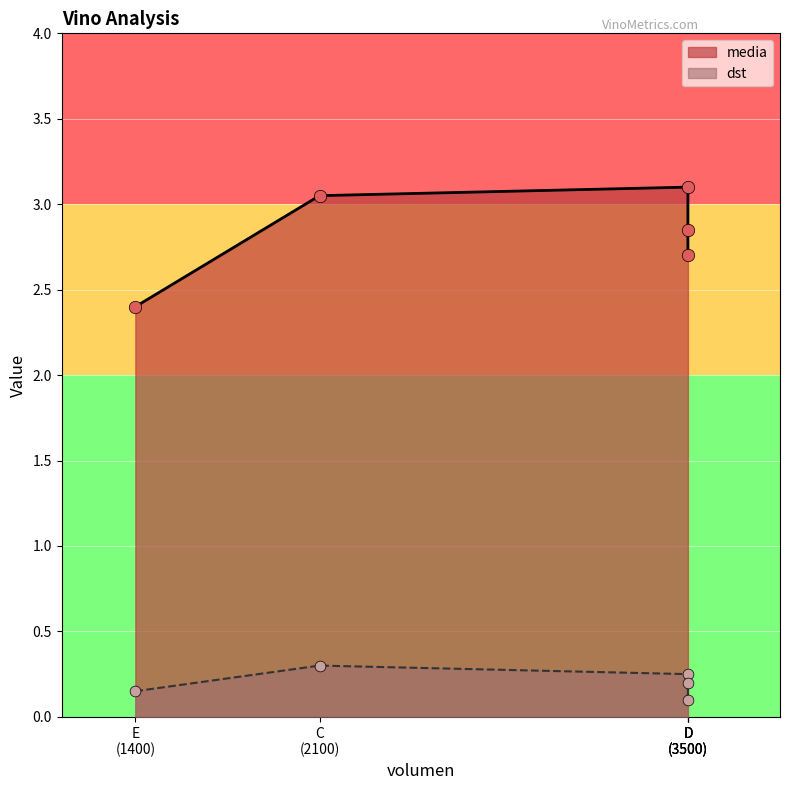

Which series contains the highest Y value?

media